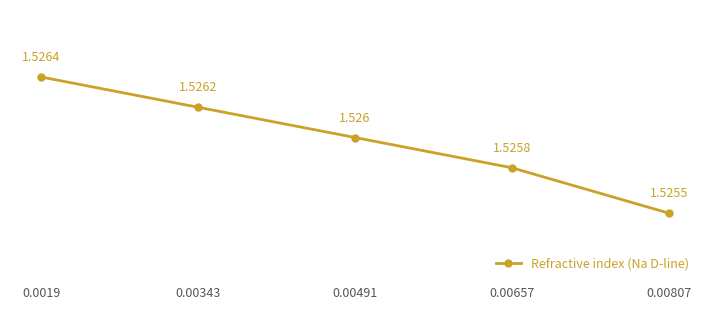

True or false: there are more than 1 points higher than both neighbors.

False